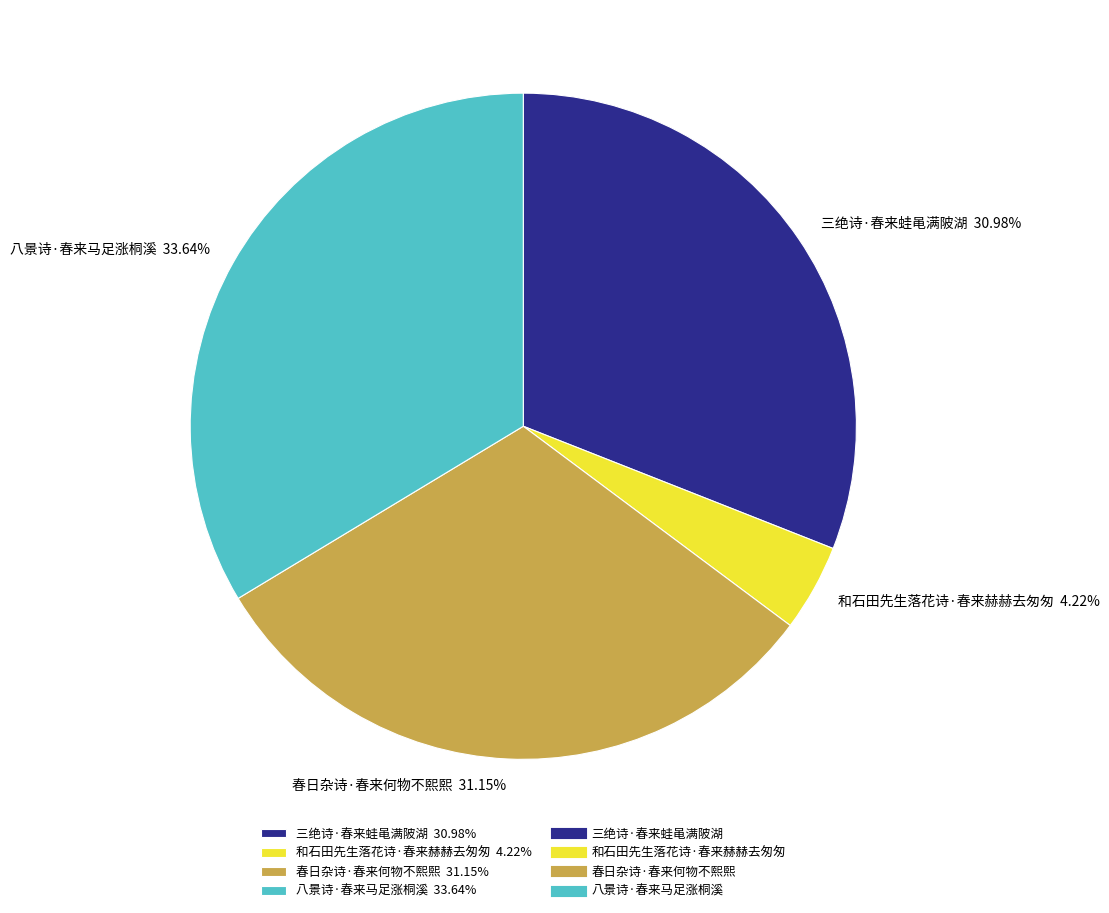

To the nearest percent, what is the difference between the 春日杂诗·春来何物不熙熙 and 八景诗·春来马足涨桐溪 slice percentages?

2%